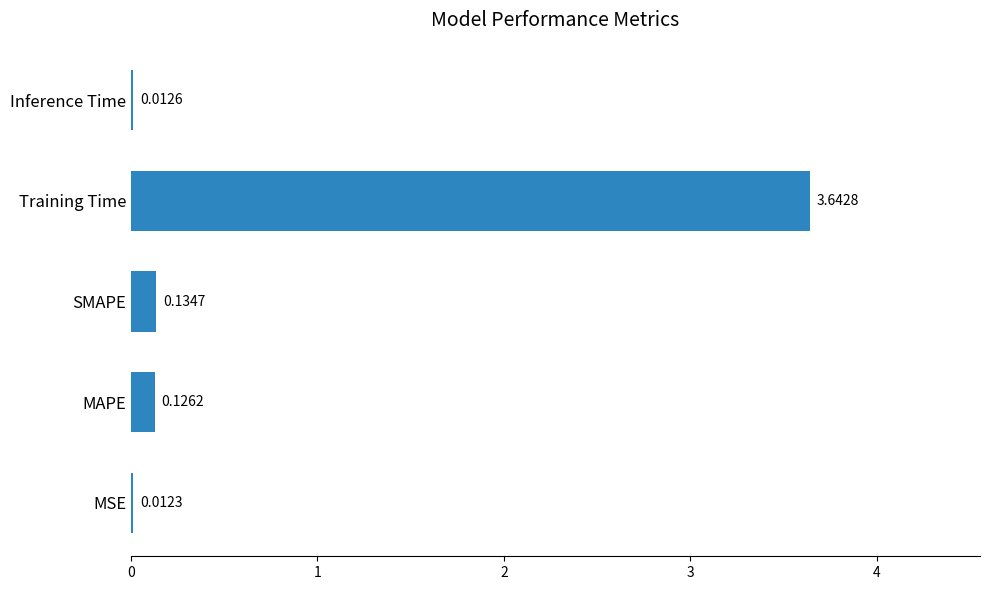

Where is the data nearest to the value 1?

SMAPE